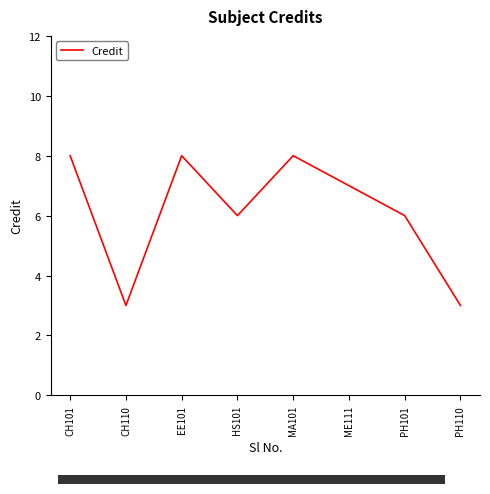

What is the average value?

6